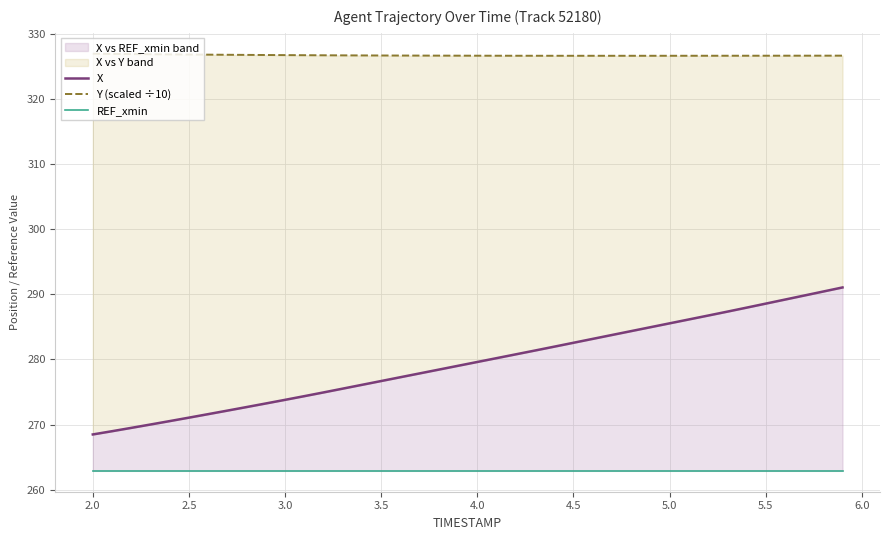

Does the chart have visible grid lines?

Yes